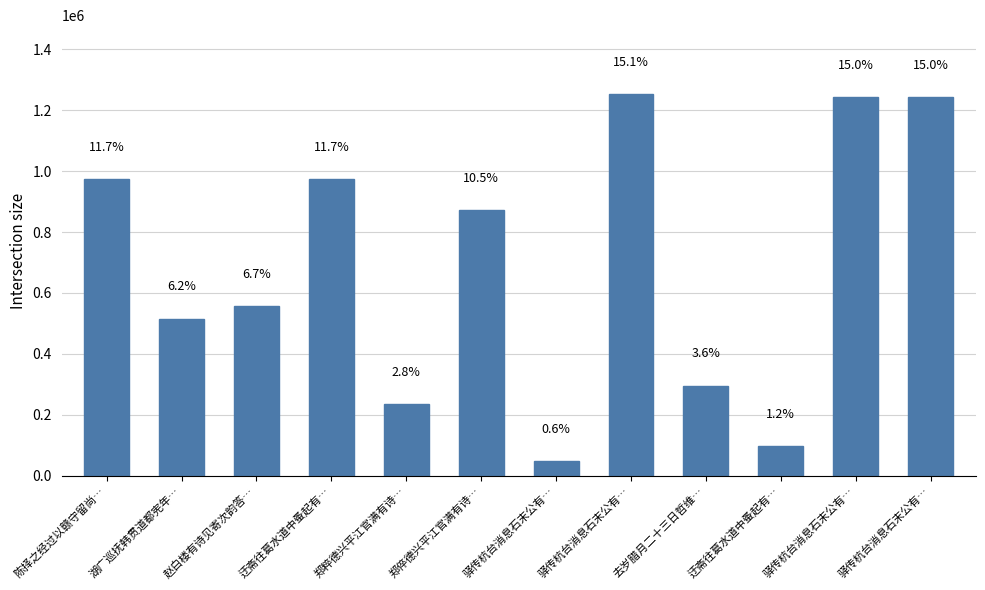

Reading left to right, what are all the values shown in this chart?

陈择之经过以赣守留尚…=972808	湖广巡抚韩贯道都宪年…=515689	赵白楼有诗见寄次韵答…=555732	迂斋往葛水道中蚤起有…=972553	郑粹德兴平江官满有诗…=236362	郑倅德兴平江官满有诗…=872744	驿传杭台消息石末公有…=47732	驿传杭台消息石末公有…=1252955	去岁腊月二十三日哲维…=295814	迂斋往葛水道中蚤起有…=98411	驿传杭台消息石末公有…=1241387	驿传杭台消息石末公有…=1241388